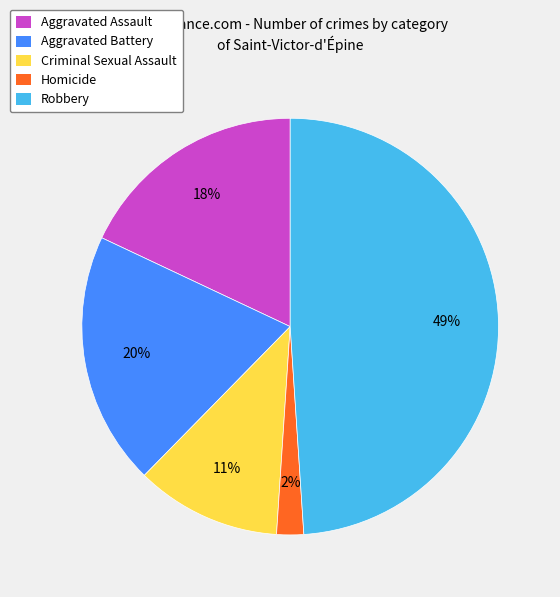

Do Aggravated Battery and Robbery together represent more than half of the pie?

Yes